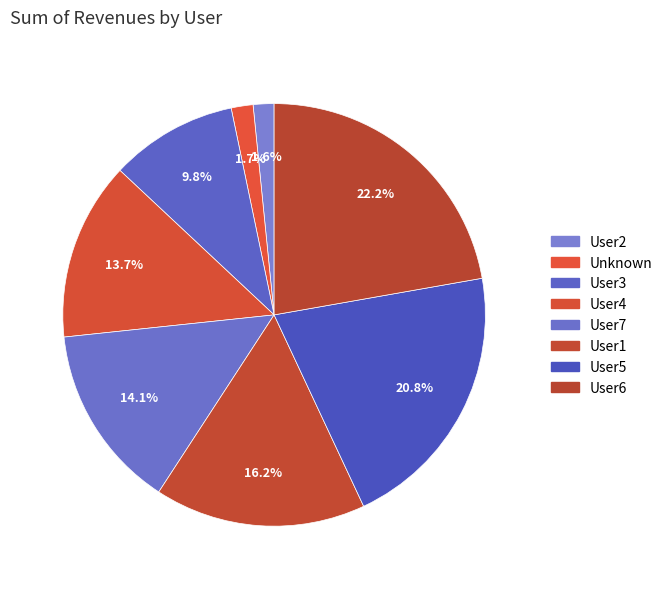

Rank the categories by value from lowest to highest.

User2, Unknown, User3, User4, User7, User1, User5, User6